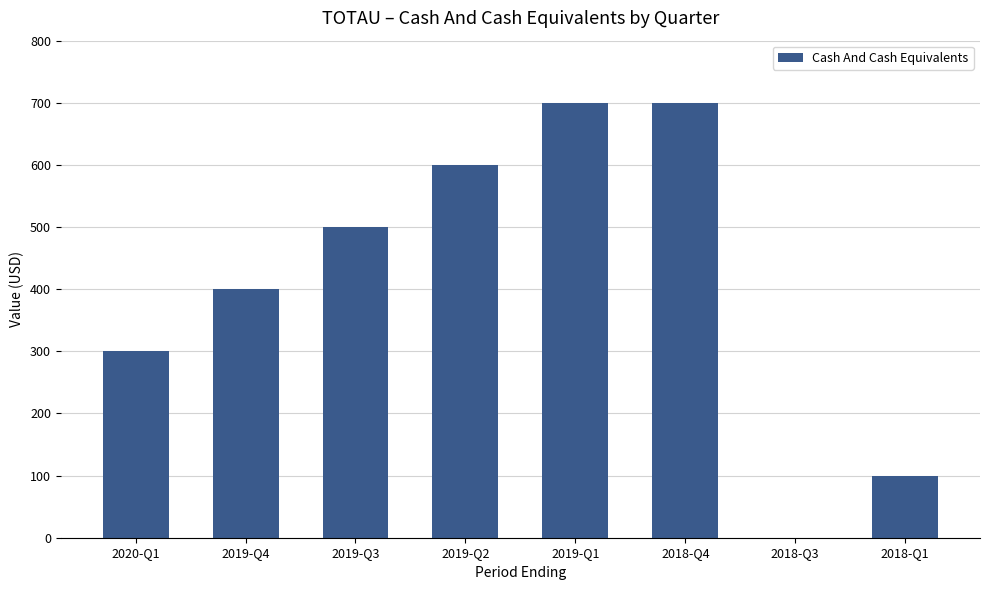

What is the change in value from 2019-Q2 to 2018-Q1?

-500